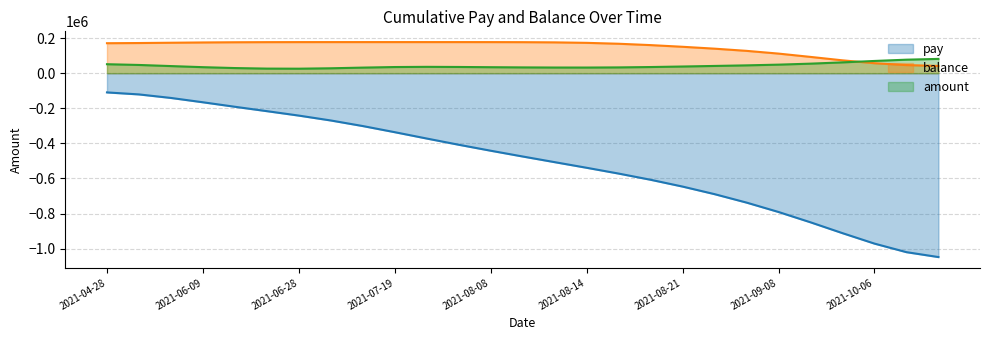

What is the total value across all series at 2021-06-28?

-39047.4